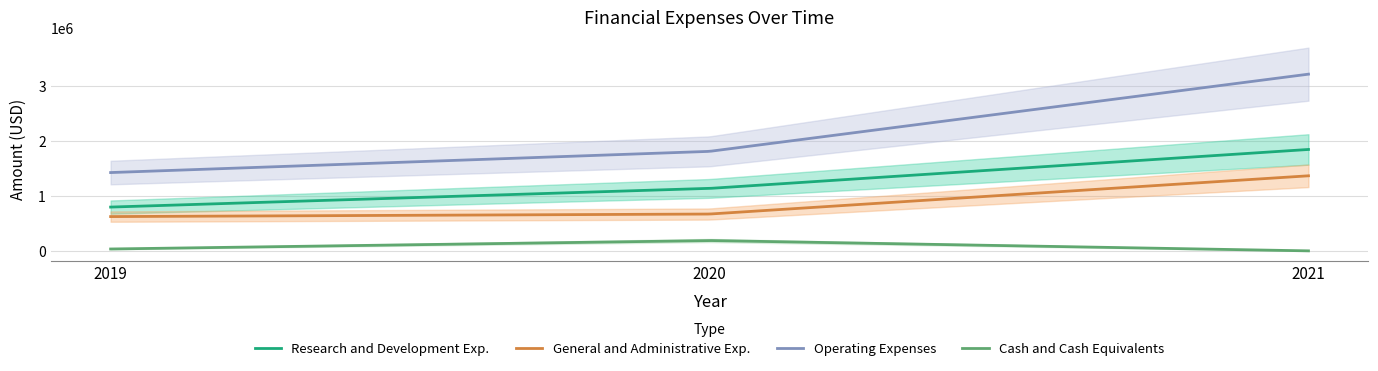

What is the difference between the Operating Expenses values at 2019 and 2020?

384409